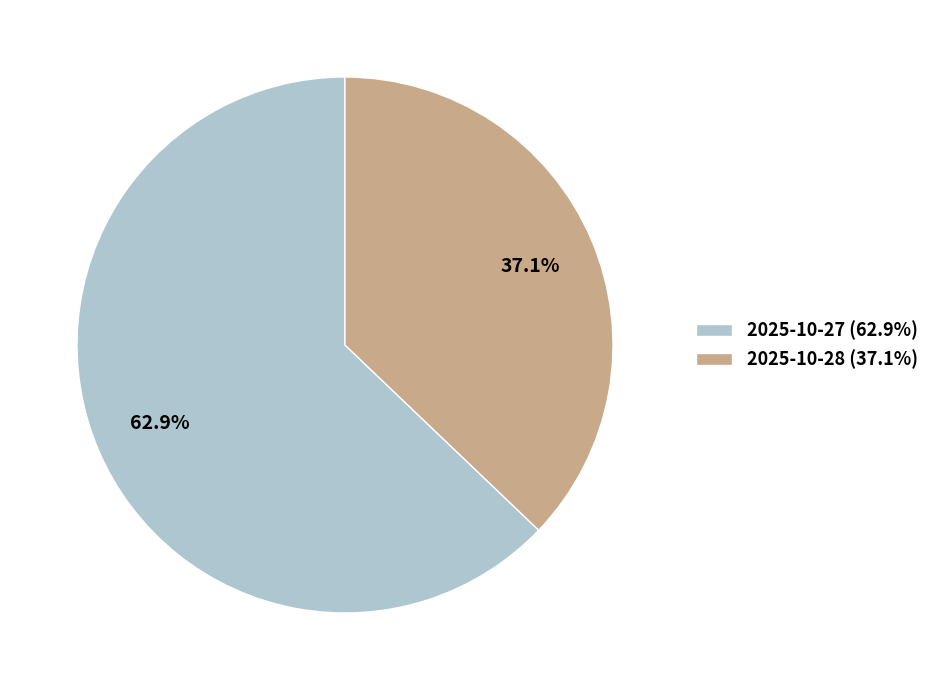

What is the smallest slice in the pie chart?

2025-10-28